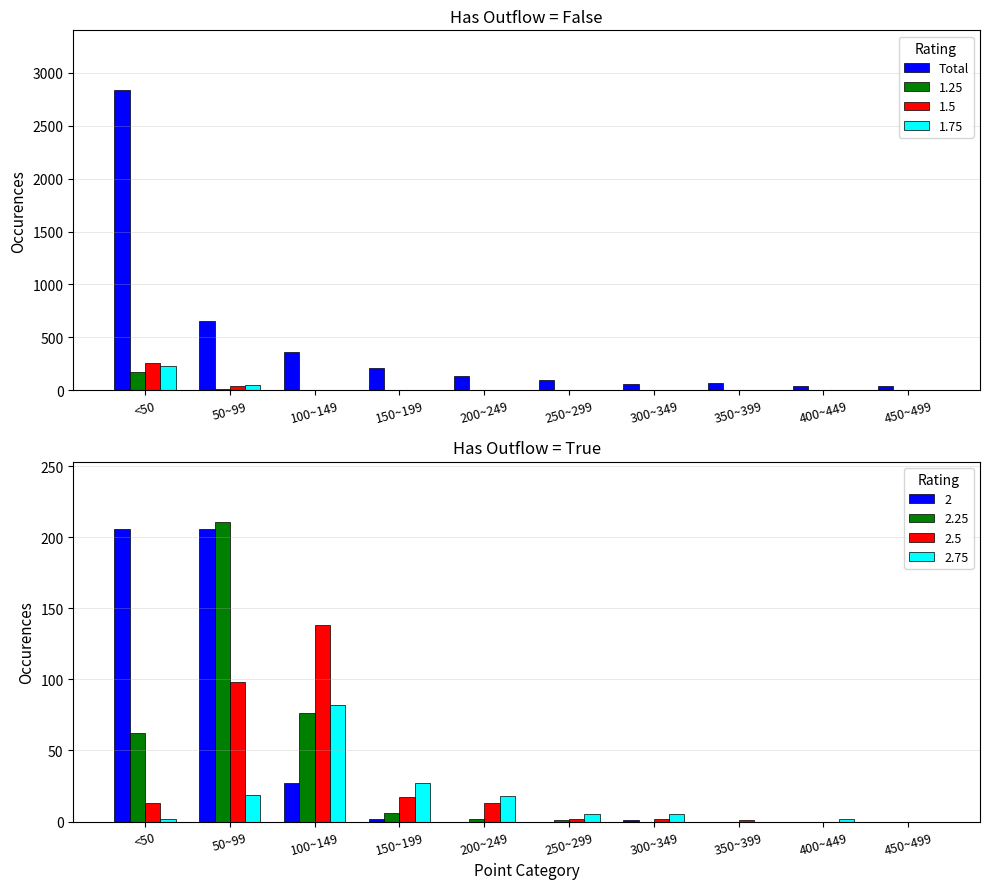

Between 150~199 and 400~449, which is larger?

150~199